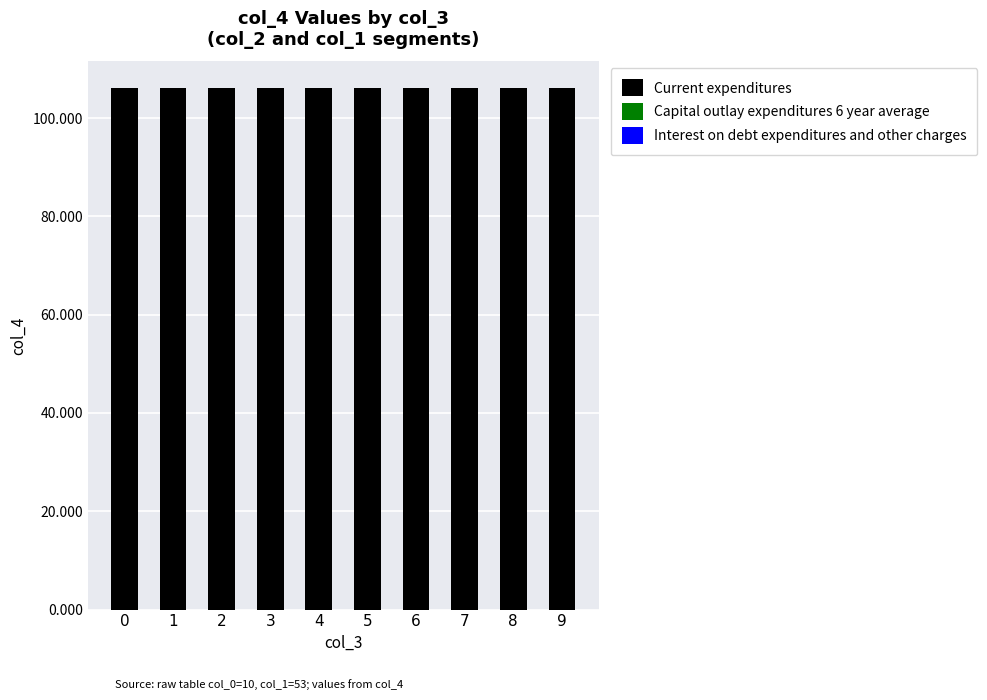

What is the sum of all Current expenditures values?

1061.3